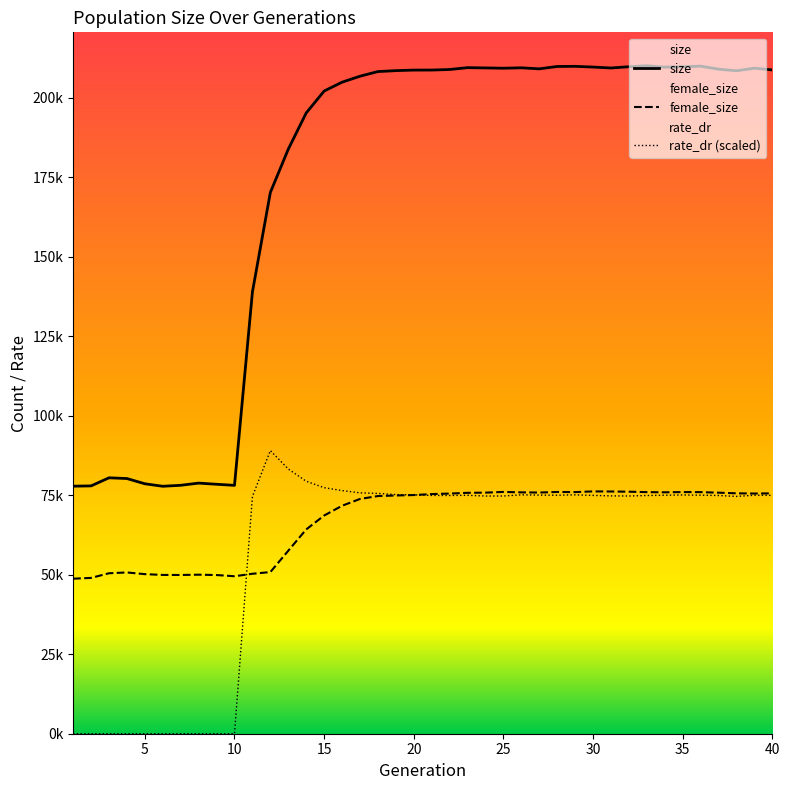

Reading left to right, list all the values displayed in this chart.

size: 77861.0	77956.0	80500.0	80268.0	78619.0	77834.0	78145.0	78834.0	78464.0	78125.0	138954.0	170253.0	183869.0	195256.0	202159.0	204939.0	206819.0	208283.0	208574.0	208747.0	208759.0	208929.0	209516.0	209427.0	209336.0	209469.0	209139.0	209886.0	209930.0	209700.0	209410.0	209807.0	210118.0	209666.0	209787.0	209981.0	209035.0	208527.0	209341.0	208800.0
female_size: 48766.0	49015.0	50477.0	50729.0	50194.0	49951.0	49935.0	50024.0	49914.0	49540.0	50312.0	50850.0	57567.0	64255.0	68635.0	71709.0	73843.0	74764.0	74936.0	75075.0	75382.0	75540.0	75774.0	75835.0	76057.0	75920.0	75865.0	76045.0	76003.0	76221.0	76192.0	76129.0	75996.0	75939.0	76012.0	75995.0	75822.0	75618.0	75552.0	75603.0
rate_dr: 0.0	0.0	0.0	0.0	0.0	0.0	0.0	0.0	0.0	0.0	74601.6	89076.2	83265.8	79417.0	77391.5	76483.0	75770.0	75588.5	75221.8	75135.5	74959.2	74941.3	74998.3	74764.4	74775.1	75142.2	75062.6	75019.1	75141.3	74967.6	74812.3	74771.8	74931.7	75017.4	75103.7	75033.1	74931.2	74646.1	75014.9	74977.5